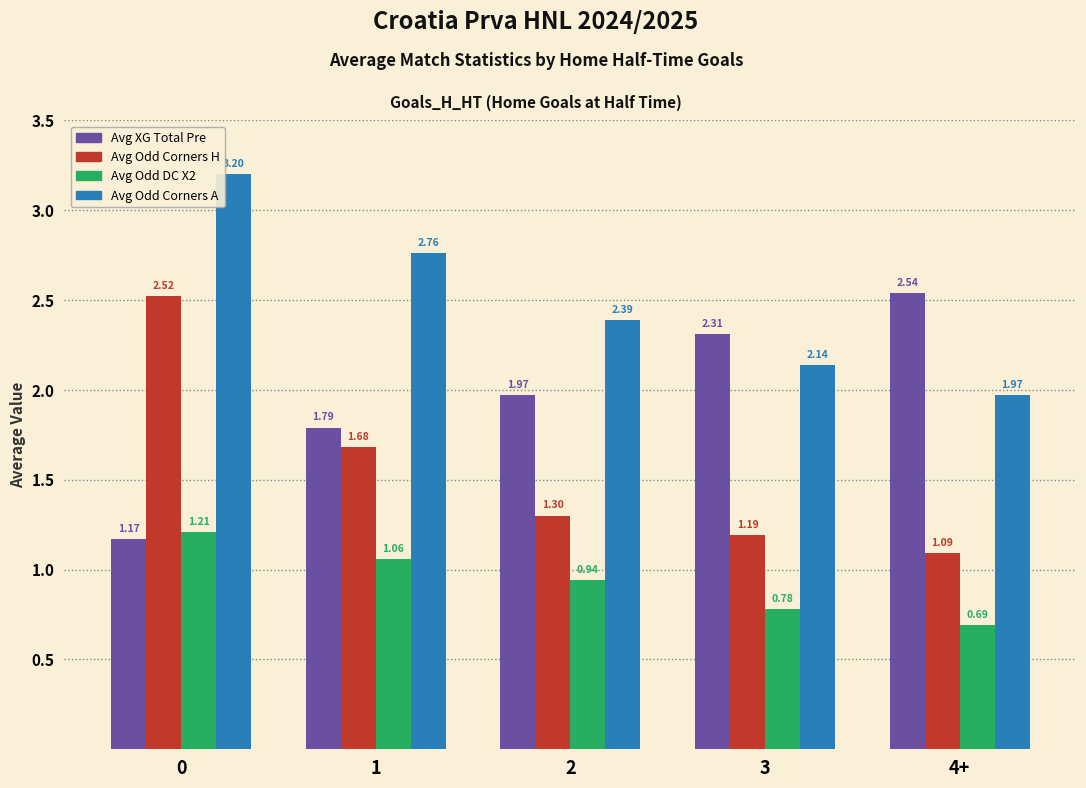

Which category has the lowest value in the Avg Odd Corners H series?

4+